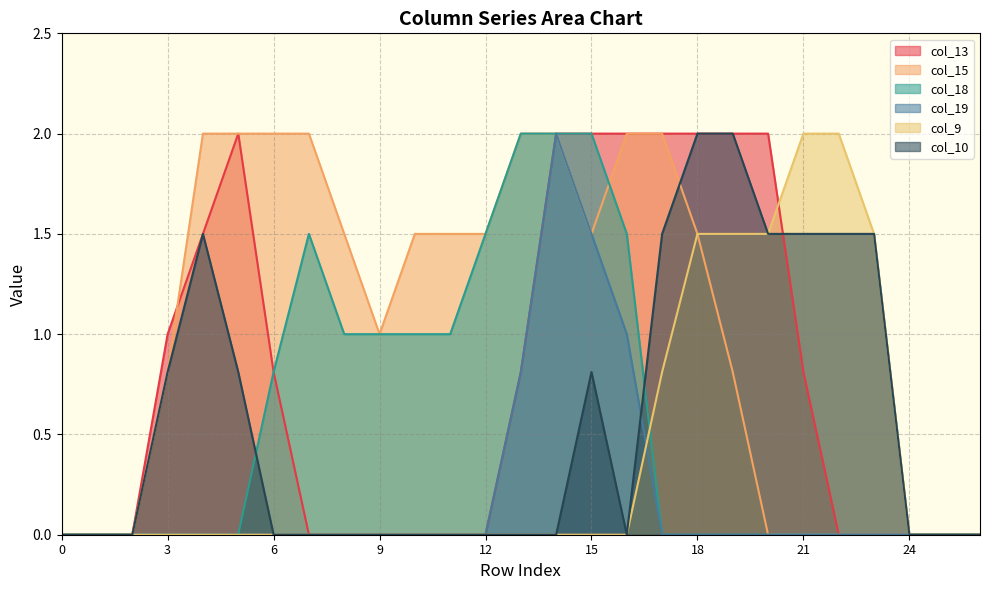

What is the difference between the second highest and second lowest values in the col_19 series?

1.5